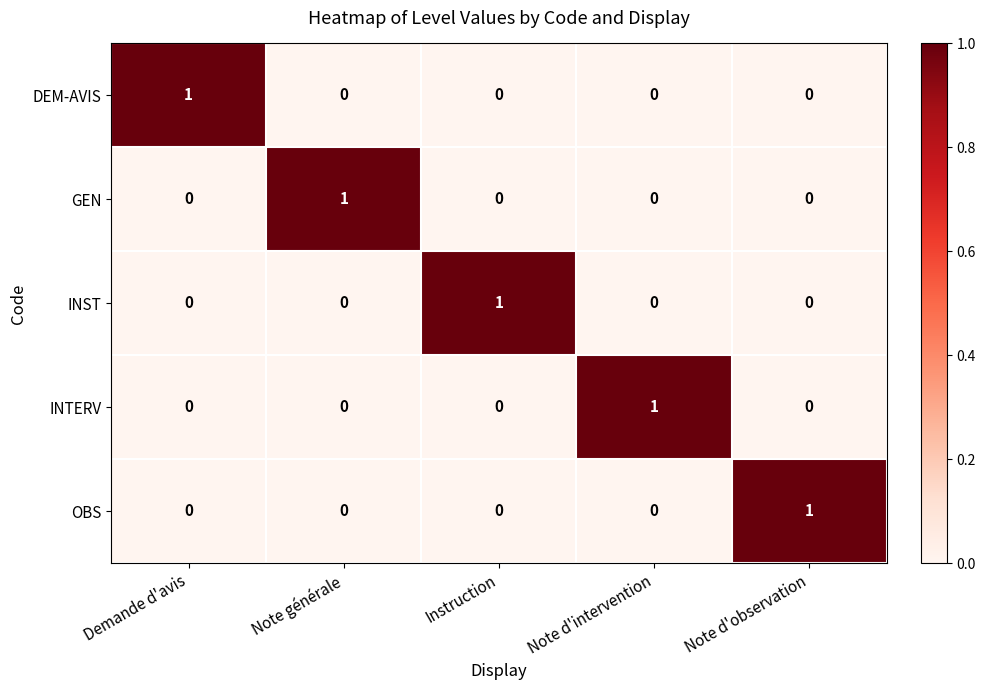

True or false: DEM-AVIS has a value of 0 at Note d'intervention.

True